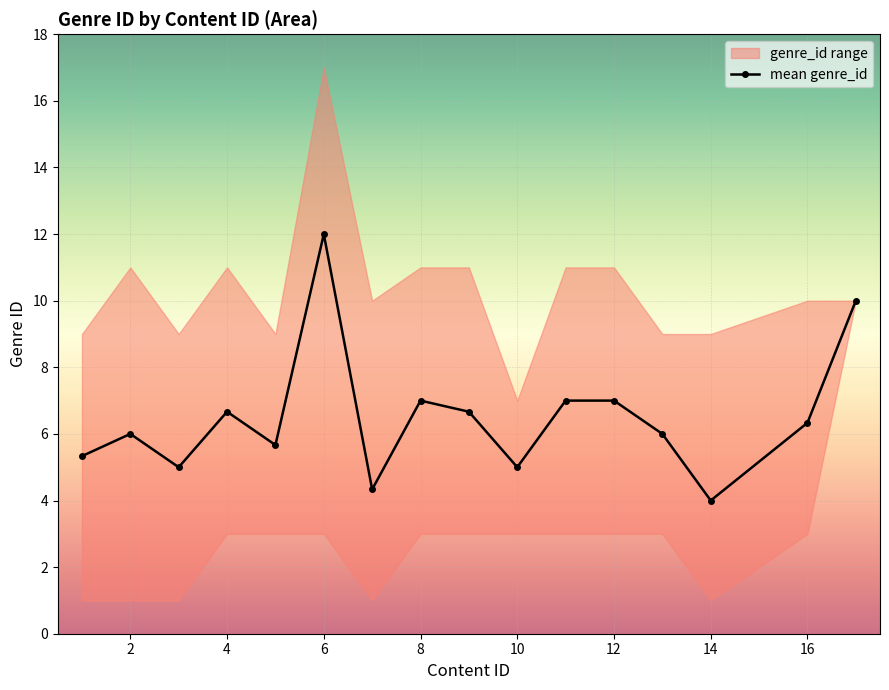

Reading left to right, transcribe all the data shown in this chart.

5.3	6.0	5.0	6.7	5.7	12.0	4.3	7.0	6.7	5.0	7.0	7.0	6.0	4.0	6.3	10.0